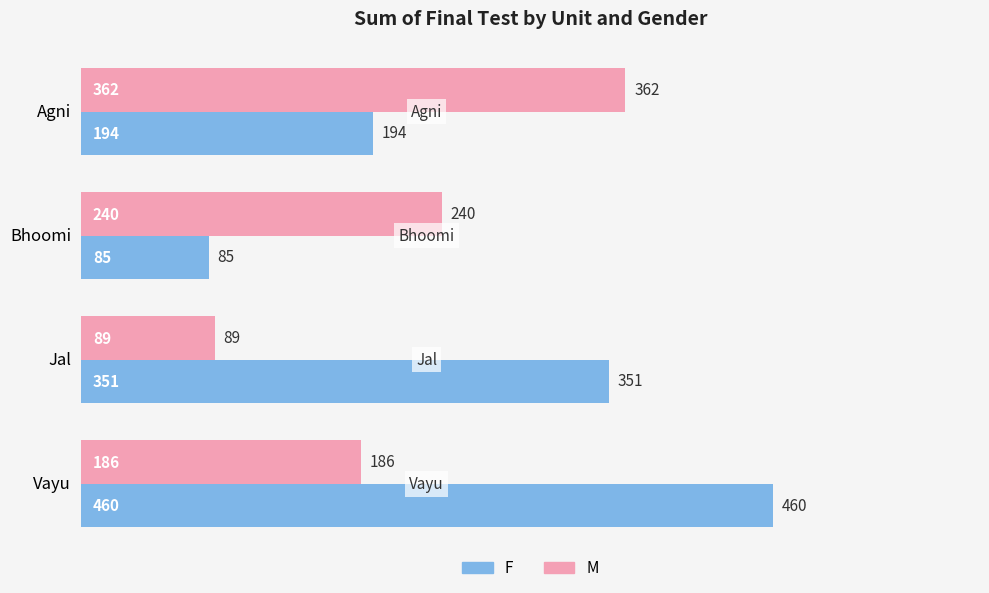

What is the difference between the M values at Vayu and Bhoomi?

54